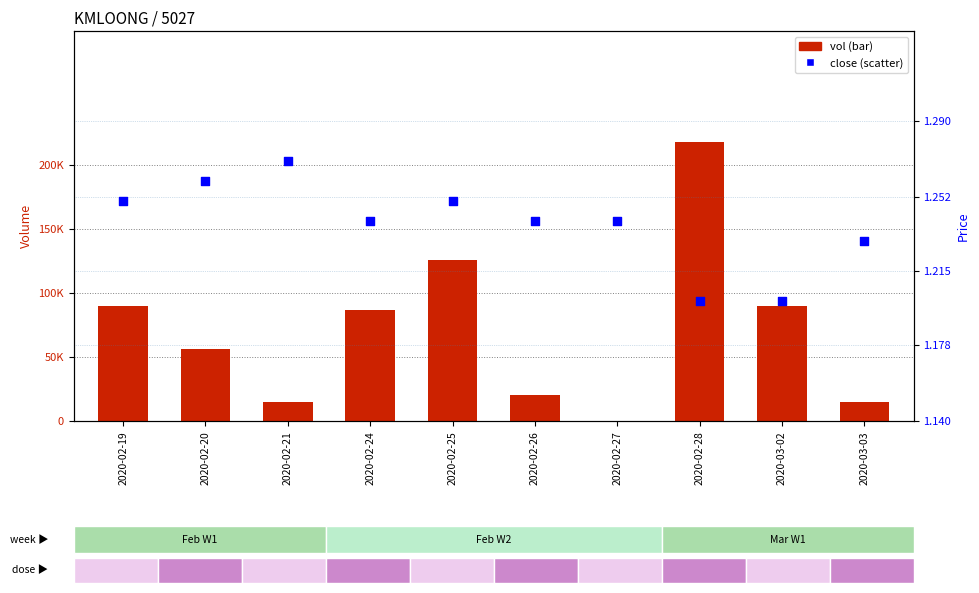

Which series has the largest Y range (max minus min)?

vol